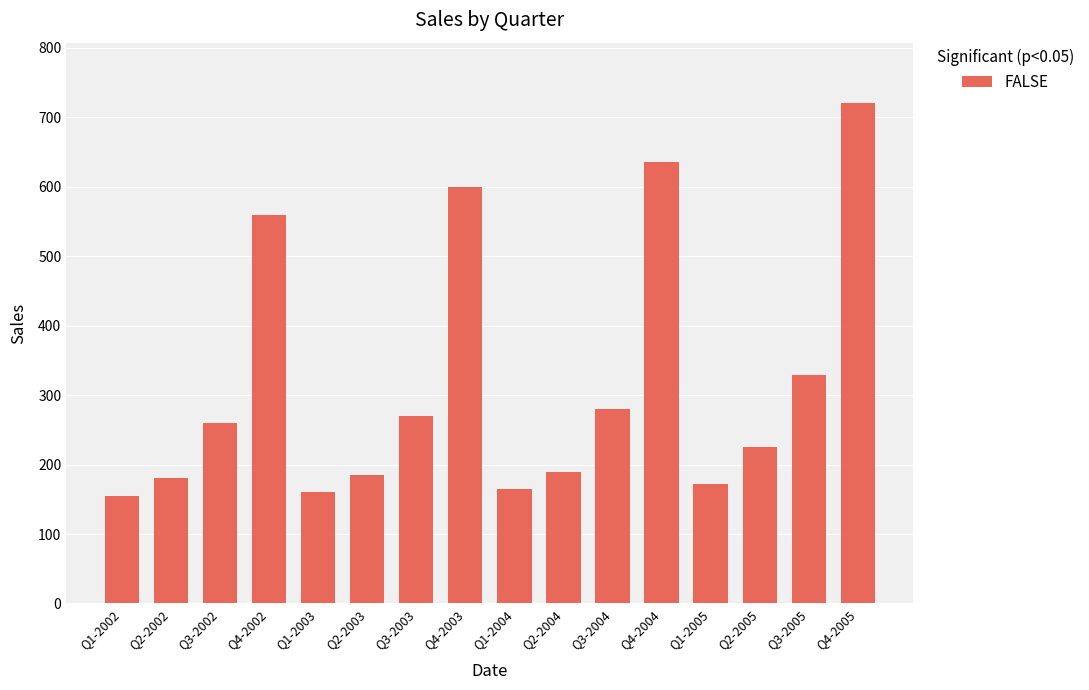

What is the value of the 5th bar from the left?

160